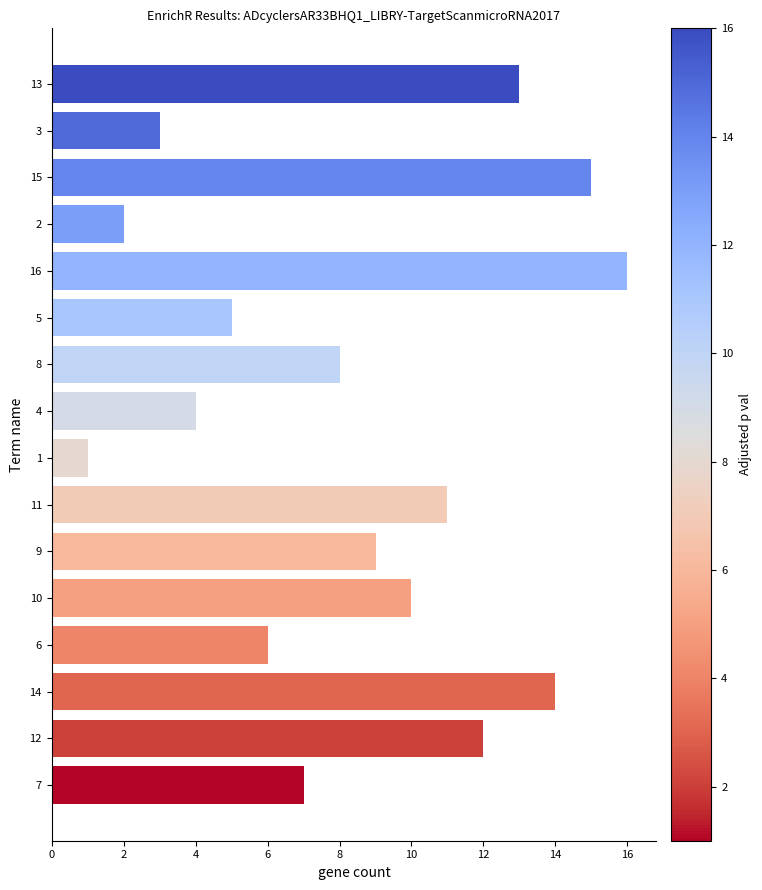

Reading bottom to top, what are all the values shown in this chart?

7	12	14	6	10	9	11	1	4	8	5	16	2	15	3	13